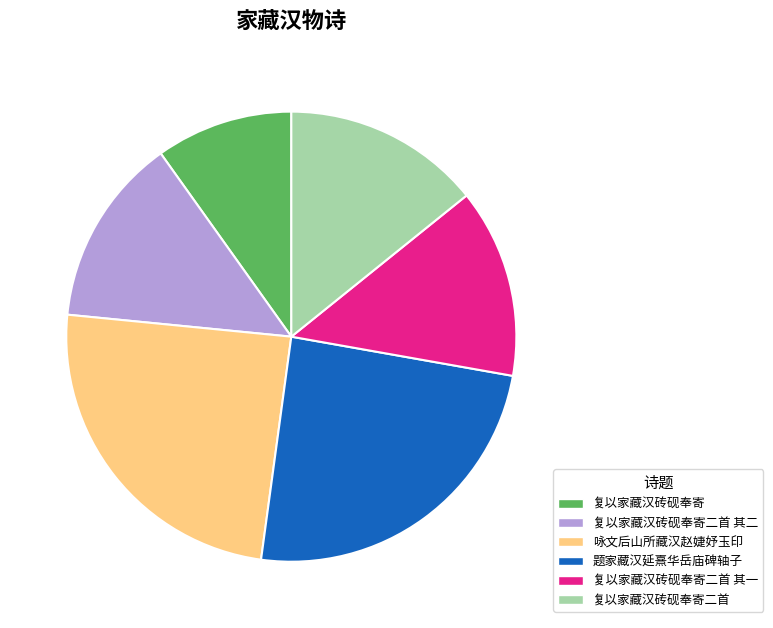

Is 咏文后山所藏汉赵婕妤玉印 the majority of the pie?

No